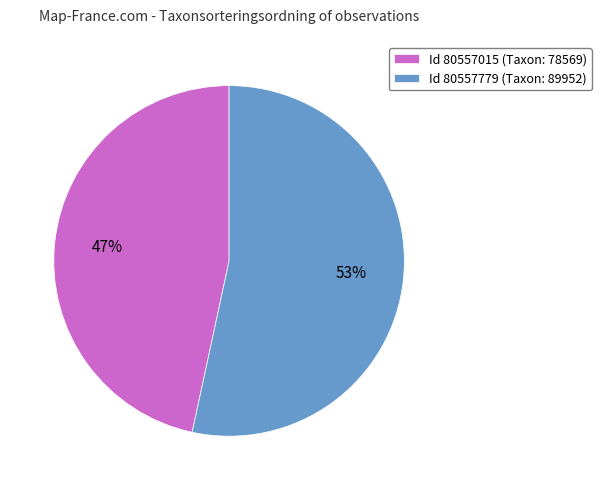

Is it true that Id 80557015 (Taxon: 78569) is 47% of the pie?

True